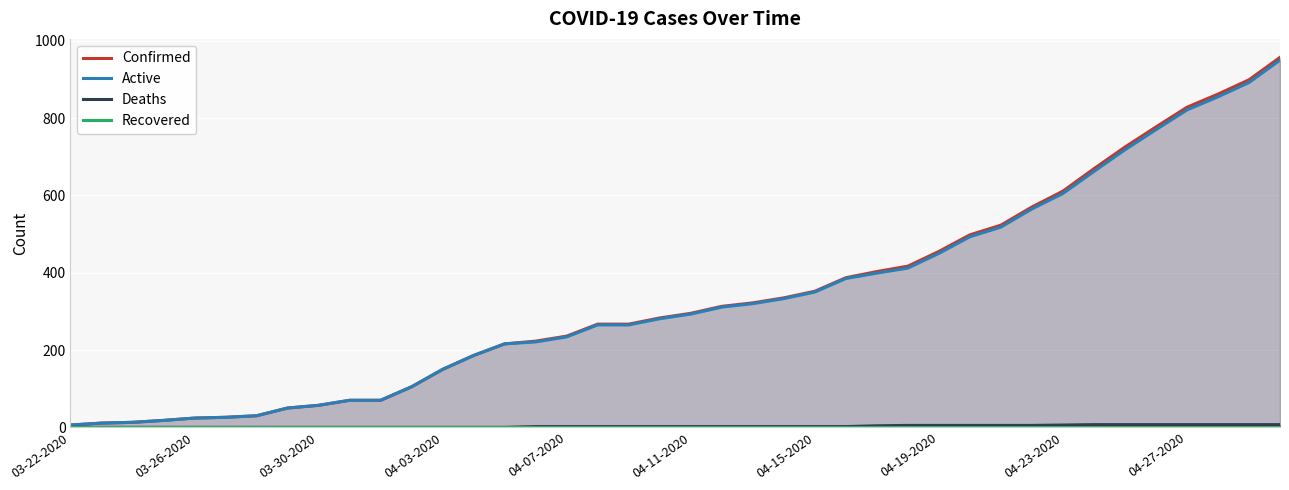

What are all the series names shown in the legend?

Confirmed, Active, Deaths, Recovered